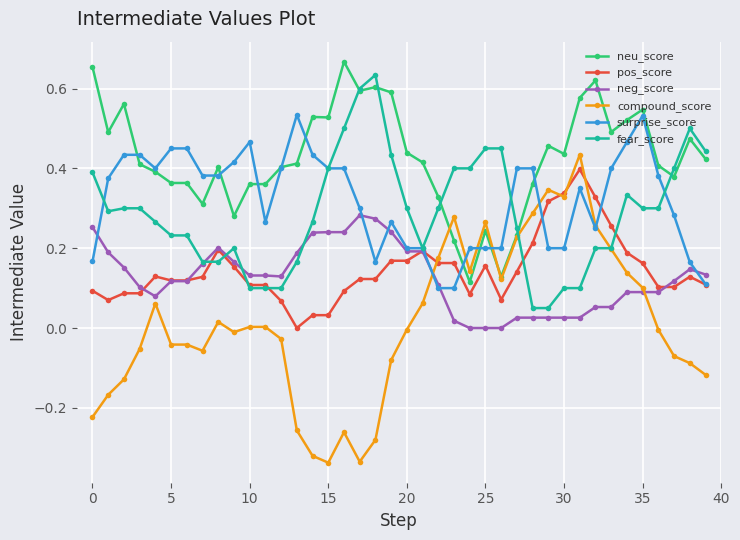

Which series has the largest range (max minus min)?

compound_score